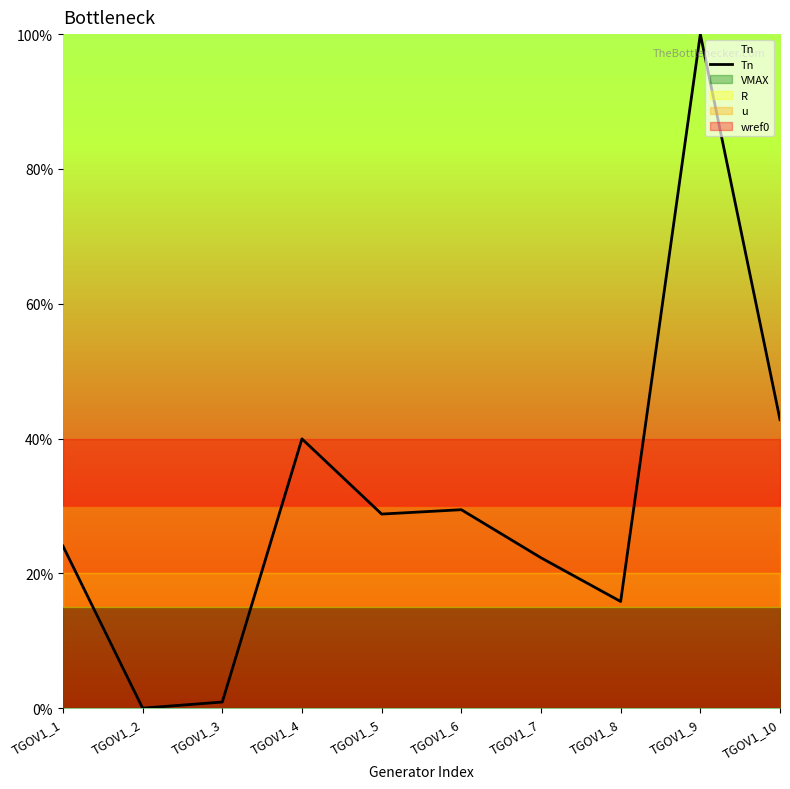

Reading right to left, what are all the values shown in this chart?

TGOV1_10=0.4	TGOV1_9=1.0	TGOV1_8=0.2	TGOV1_7=0.2	TGOV1_6=0.3	TGOV1_5=0.3	TGOV1_4=0.4	TGOV1_3=0.0	TGOV1_2=0.0	TGOV1_1=0.2